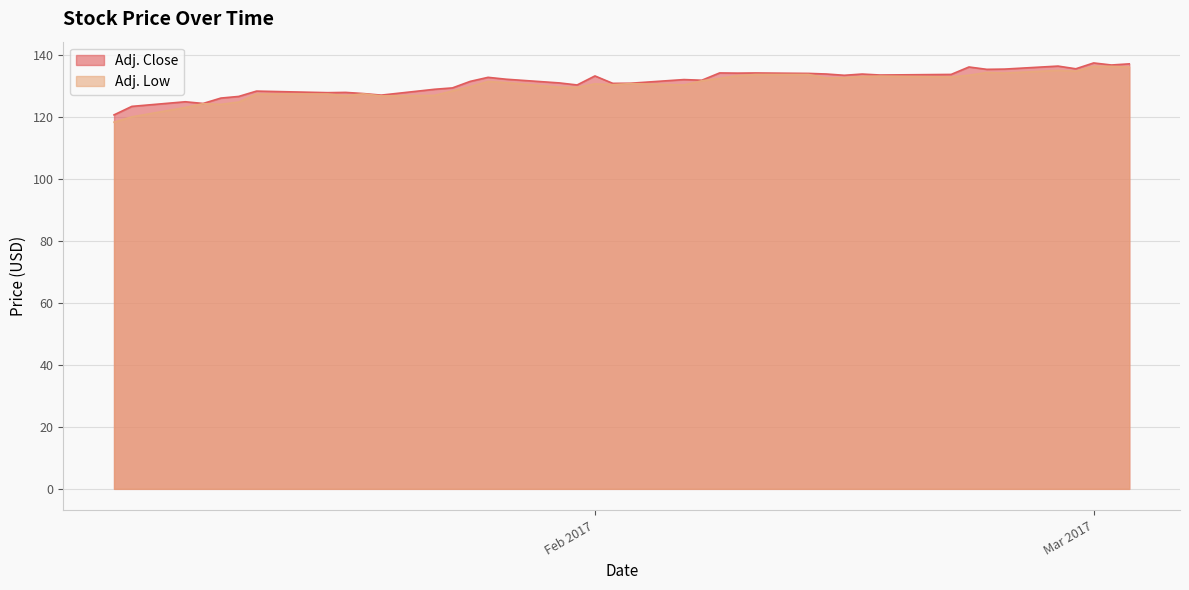

True or false: Adj. Close and Adj. Low cross at least once.

False